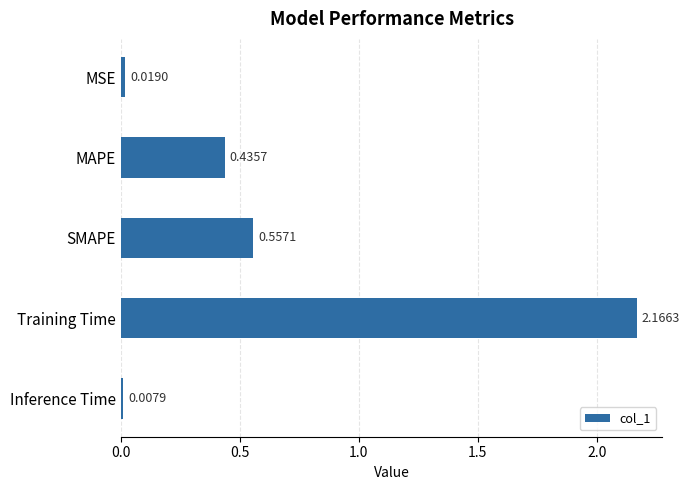

Rank the categories by value from lowest to highest.

Inference Time, MSE, MAPE, SMAPE, Training Time